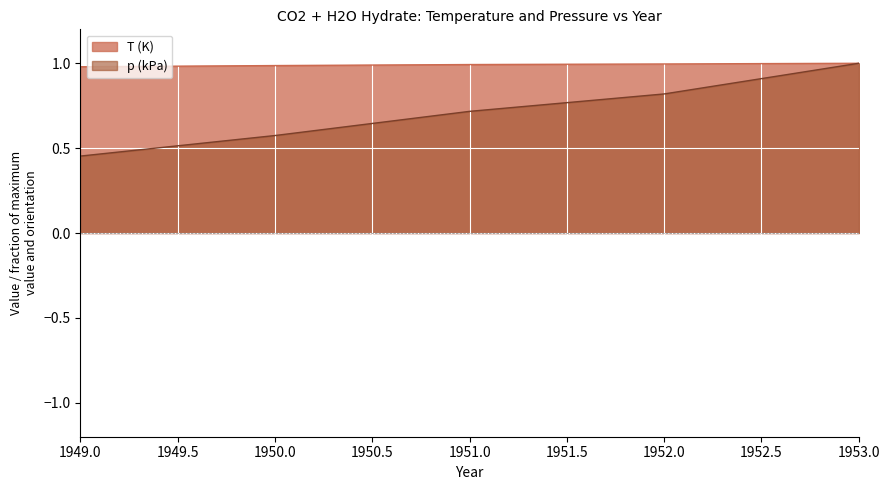

True or false: T (K) and p (kPa) intersect in this chart.

False